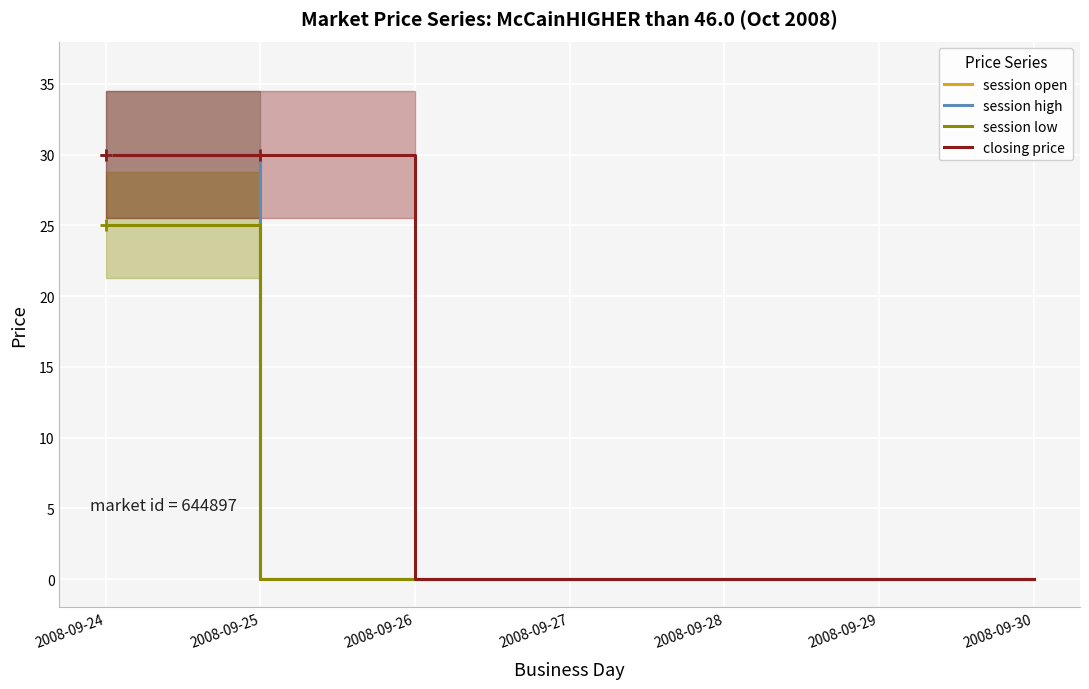

True or false: session open and closing price cross at least once.

False